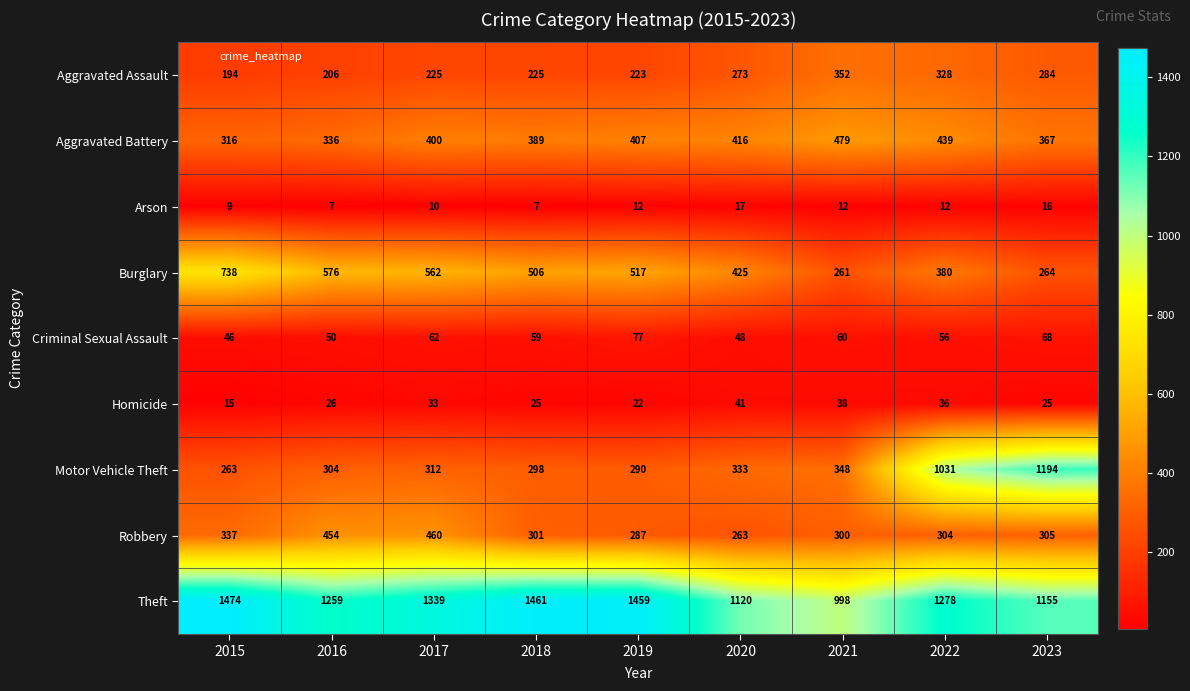

What is the difference between the maximum and minimum values in the Robbery series?

197